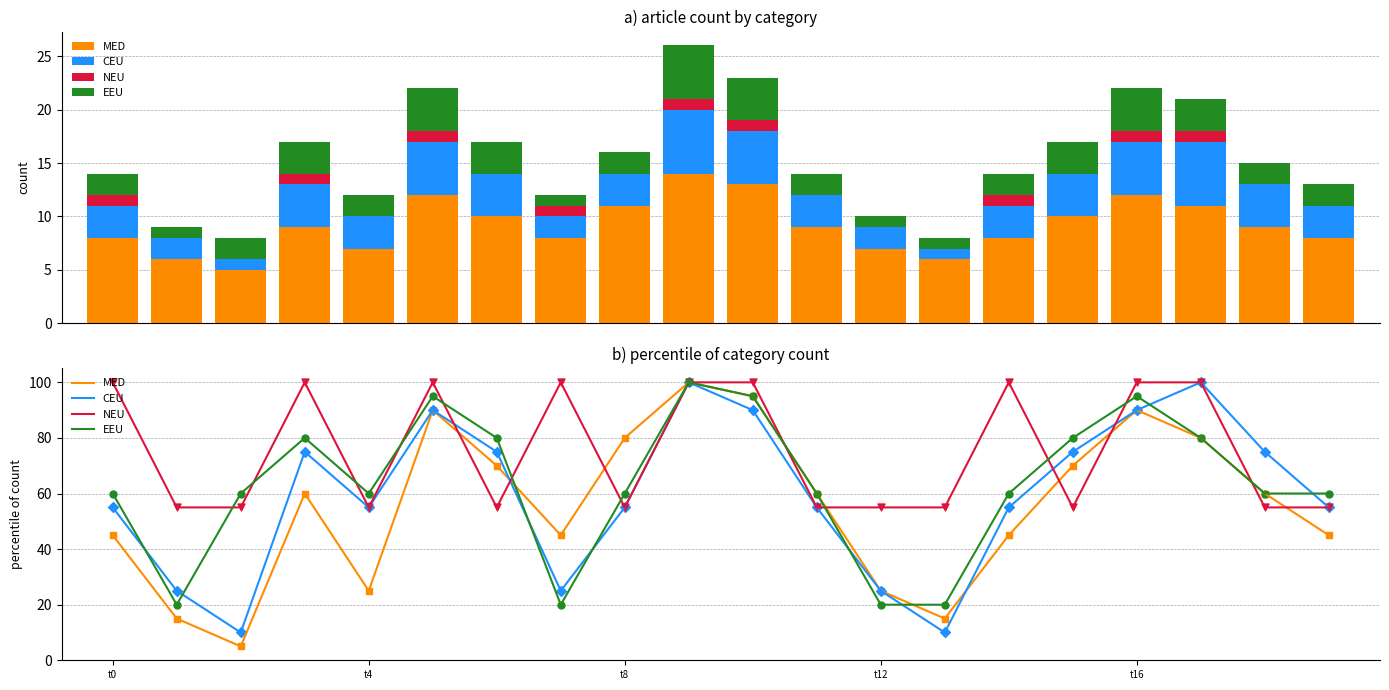

What are all the series names shown in the legend?

MED, CEU, NEU, EEU